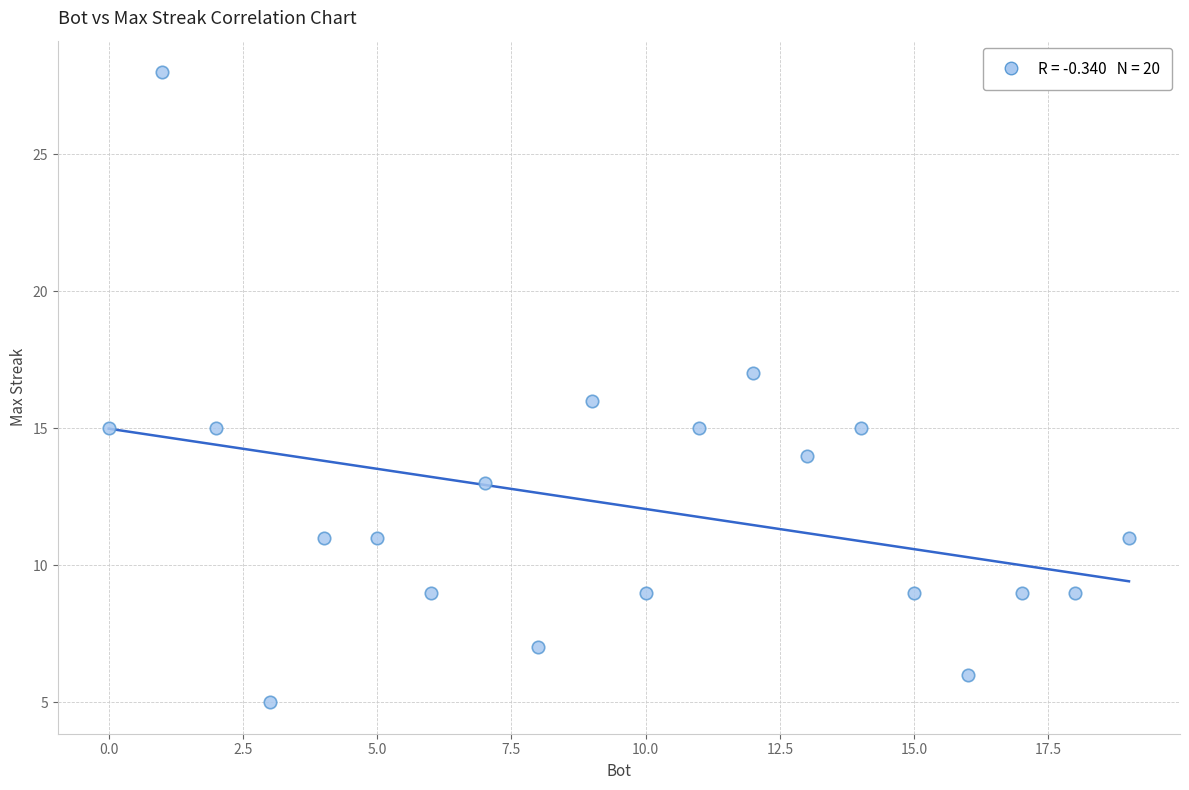

What is the range of Y values (max minus min)?

23